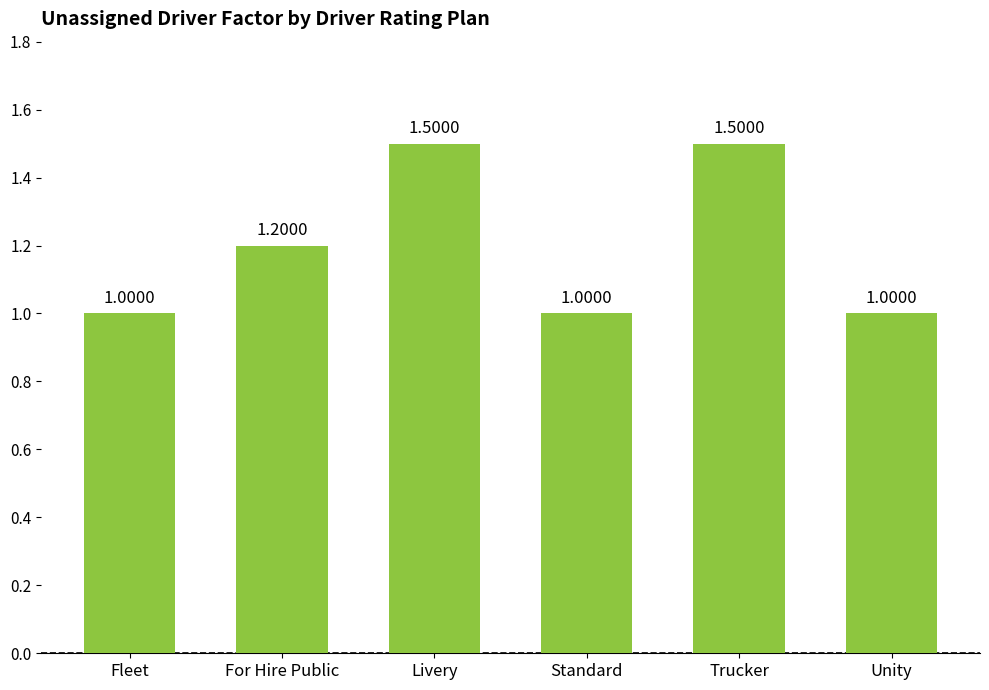

What is the label of the 4th bar from the left?

Standard